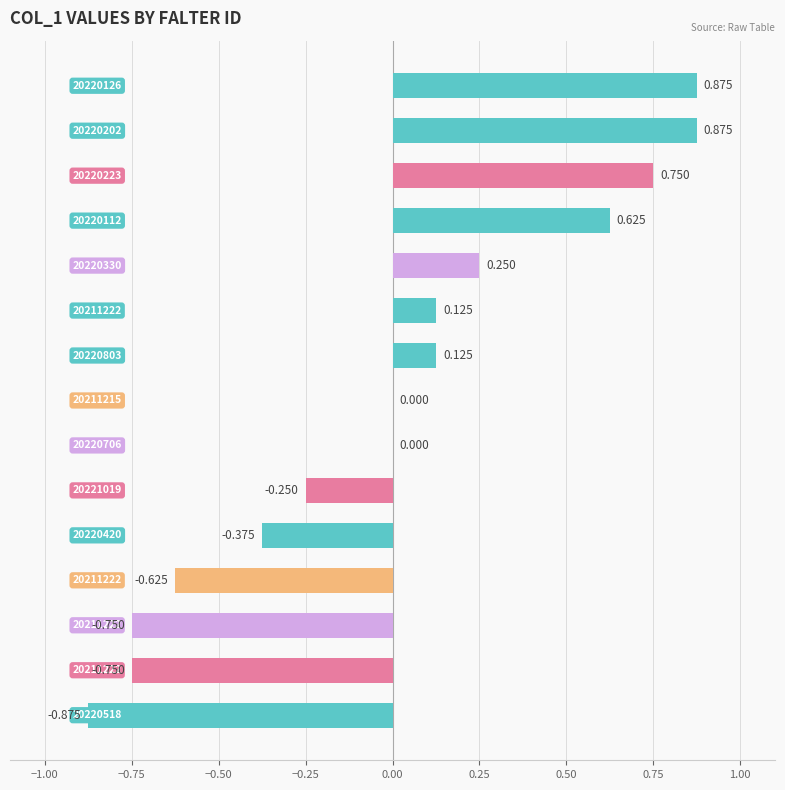

Are the bars grouped side by side (vs. stacked)?

No